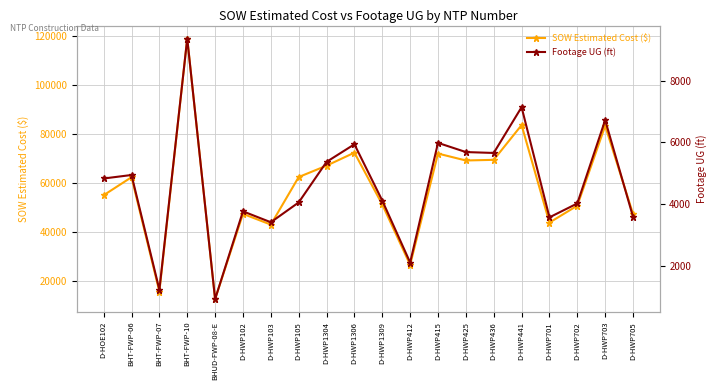

What is the value of the SOW Estimated Cost ($) point at the 8th from the left?

62522.5